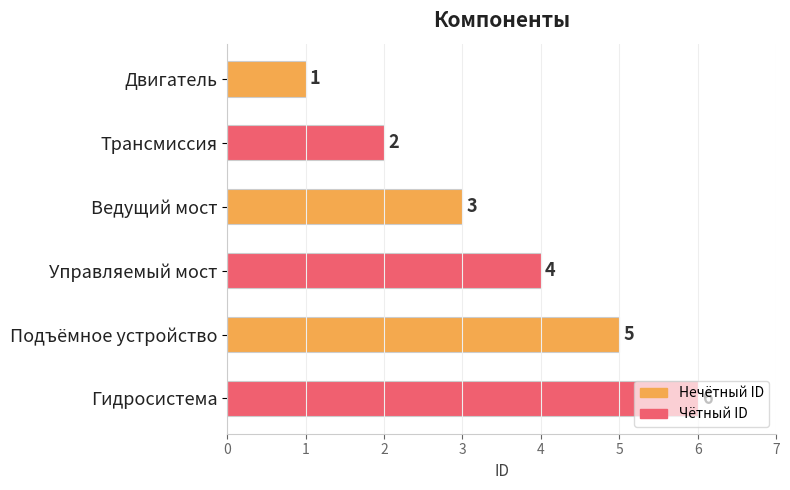

True or false: the data shows 1 at Трансмиссия.

False